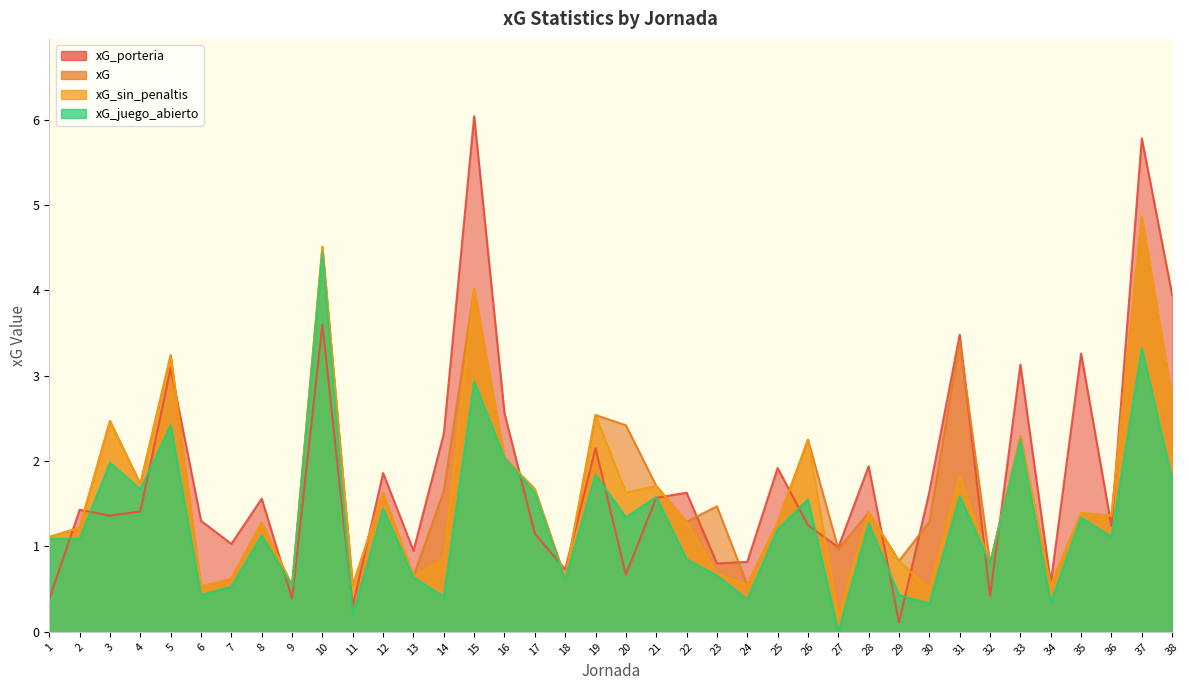

Reading left to right, what are all the values shown in this chart?

xG: 1.1	1.2	2.5	1.7	3.2	0.5	0.6	1.3	0.5	4.5	0.5	1.6	0.7	1.6	4.0	2.0	1.7	0.6	2.5	2.4	1.7	1.3	1.5	0.6	1.3	2.2	1.0	1.4	0.8	1.3	3.4	0.8	2.3	0.5	1.4	1.4	4.9	2.7
xG_juego_abierto: 1.1	1.1	2.0	1.7	2.4	0.4	0.5	1.1	0.5	4.4	0.2	1.4	0.6	0.4	2.9	2.0	1.6	0.6	1.8	1.3	1.6	0.8	0.7	0.4	1.2	1.6	0.0	1.3	0.4	0.3	1.6	0.8	2.2	0.3	1.3	1.1	3.3	1.8
xG_sin_penaltis: 1.1	1.2	2.5	1.7	3.2	0.5	0.6	1.3	0.5	4.5	0.5	1.6	0.7	0.9	4.0	2.0	1.7	0.6	2.5	1.6	1.7	1.3	0.7	0.6	1.3	2.2	0.2	1.4	0.8	0.5	1.8	0.8	2.3	0.5	1.4	1.4	4.9	2.7
xG_porteria: 0.4	1.4	1.4	1.4	3.1	1.3	1.0	1.6	0.4	3.6	0.3	1.9	0.9	2.3	6.0	2.6	1.1	0.7	2.1	0.7	1.6	1.6	0.8	0.8	1.9	1.2	1.0	1.9	0.1	1.6	3.5	0.4	3.1	0.6	3.3	1.2	5.8	4.0